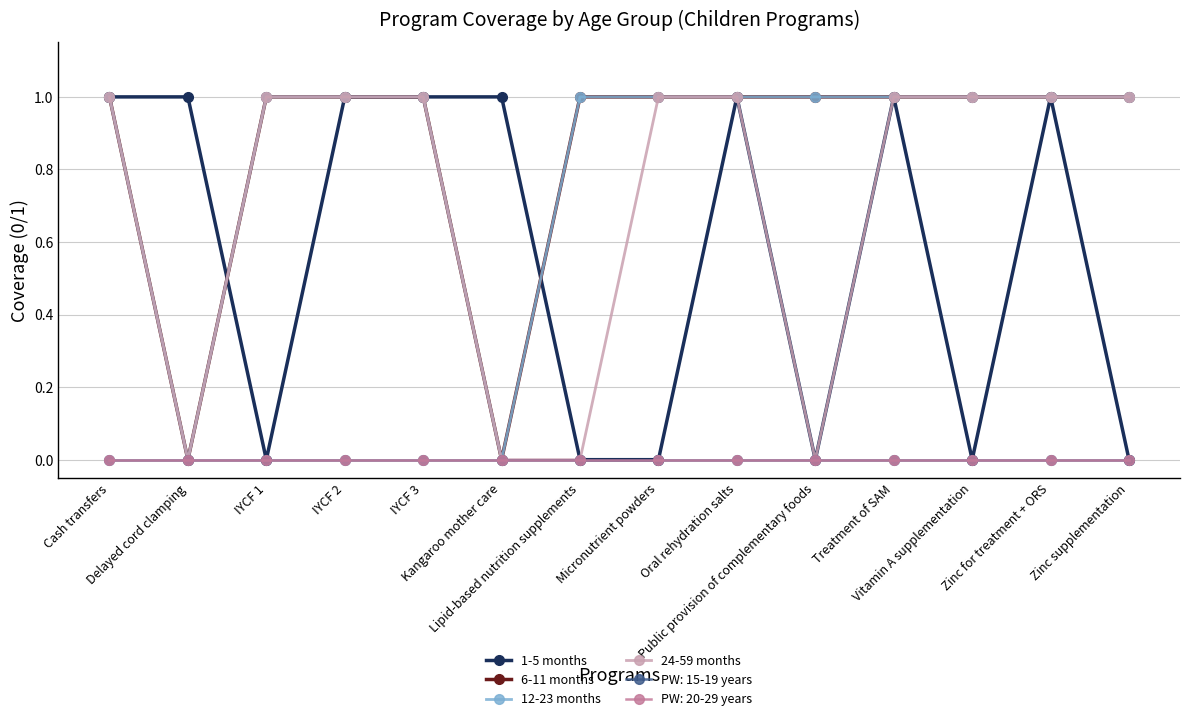

Does the chart have visible grid lines?

Yes